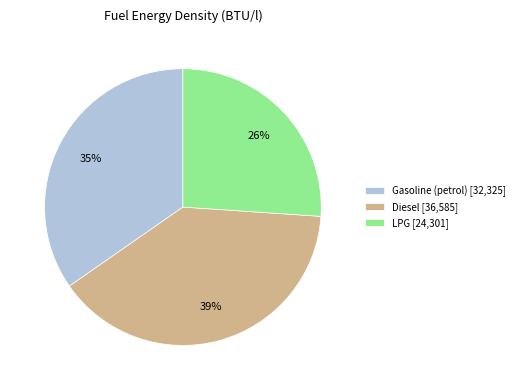

Which category has the smallest portion of the pie?

LPG